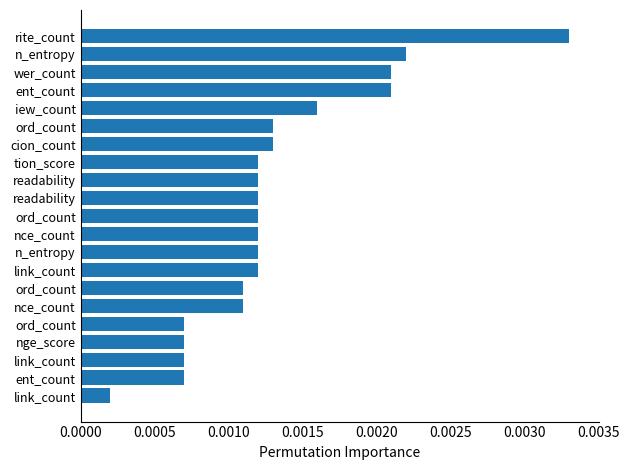

At which category does the chart reach its peak across all series?

rite_count